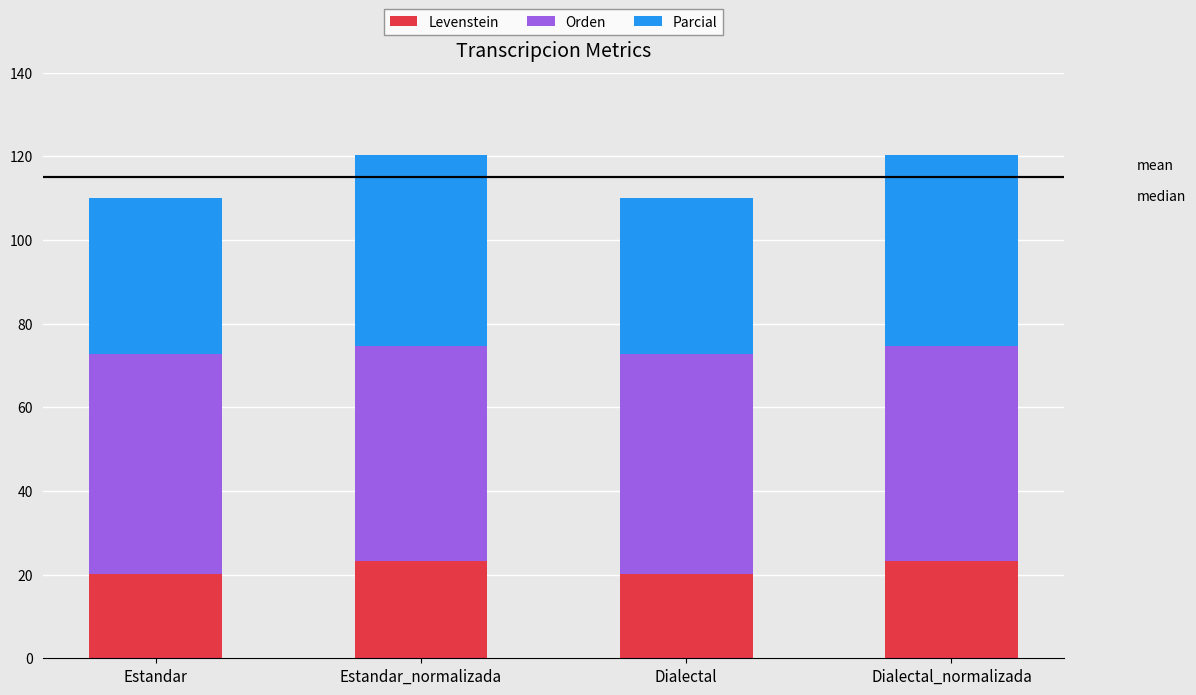

What is the total value across all series at Dialectal_normalizada?

120.2